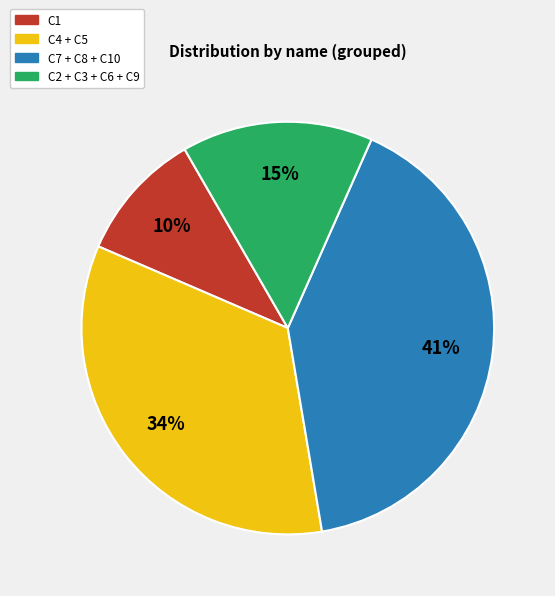

Is there a majority slice in this chart?

No